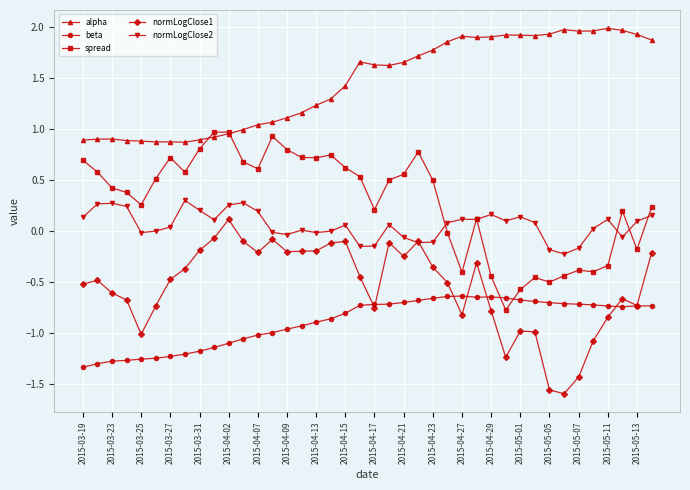

What is the greatest value displayed?

2.0